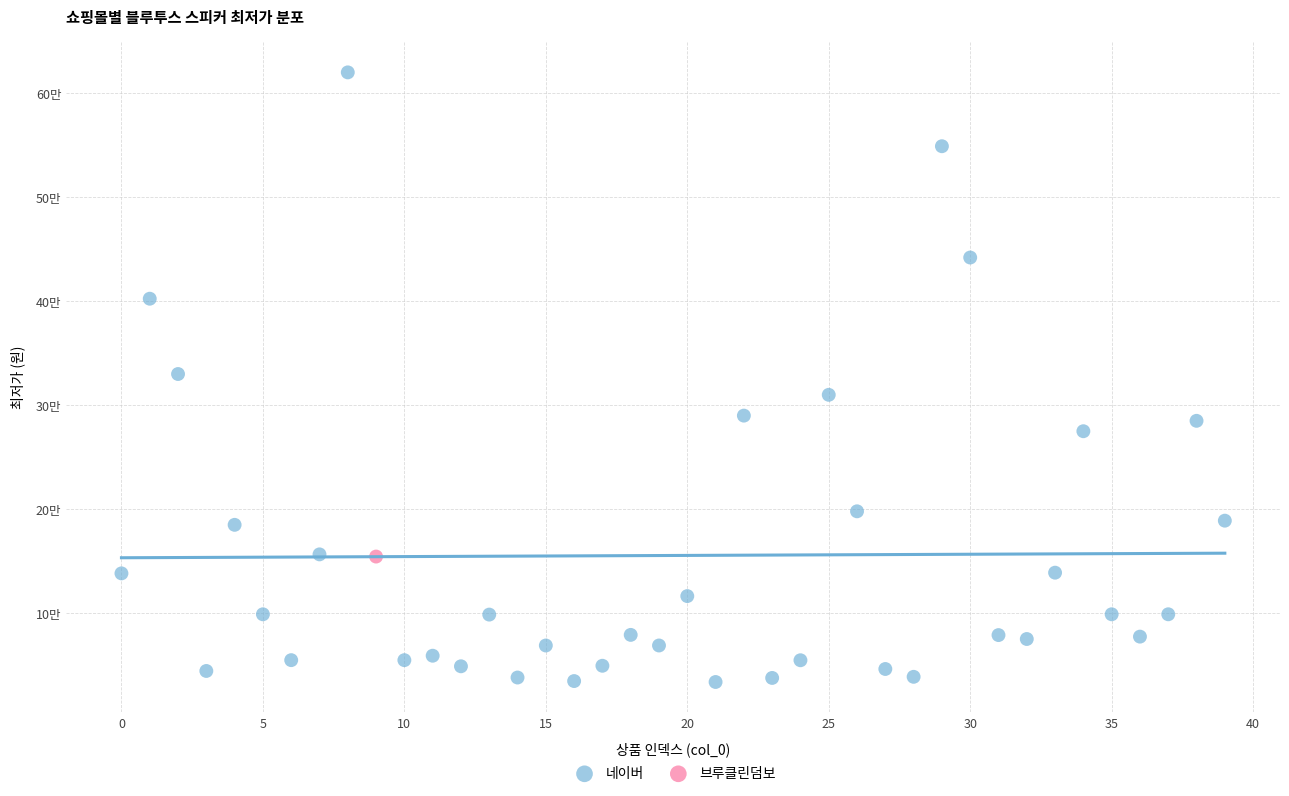

What are all the series names shown in the legend?

네이버, 브루클린덤보